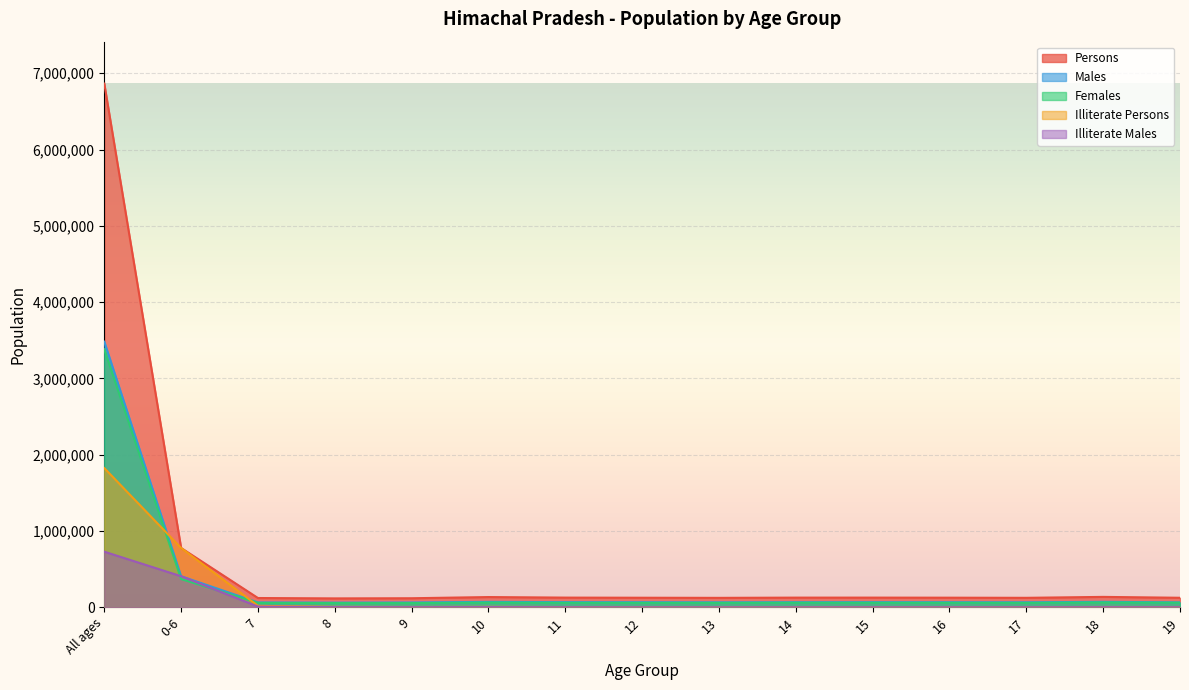

True or false: Illiterate Males has more than 0 points higher than both neighbors.

True